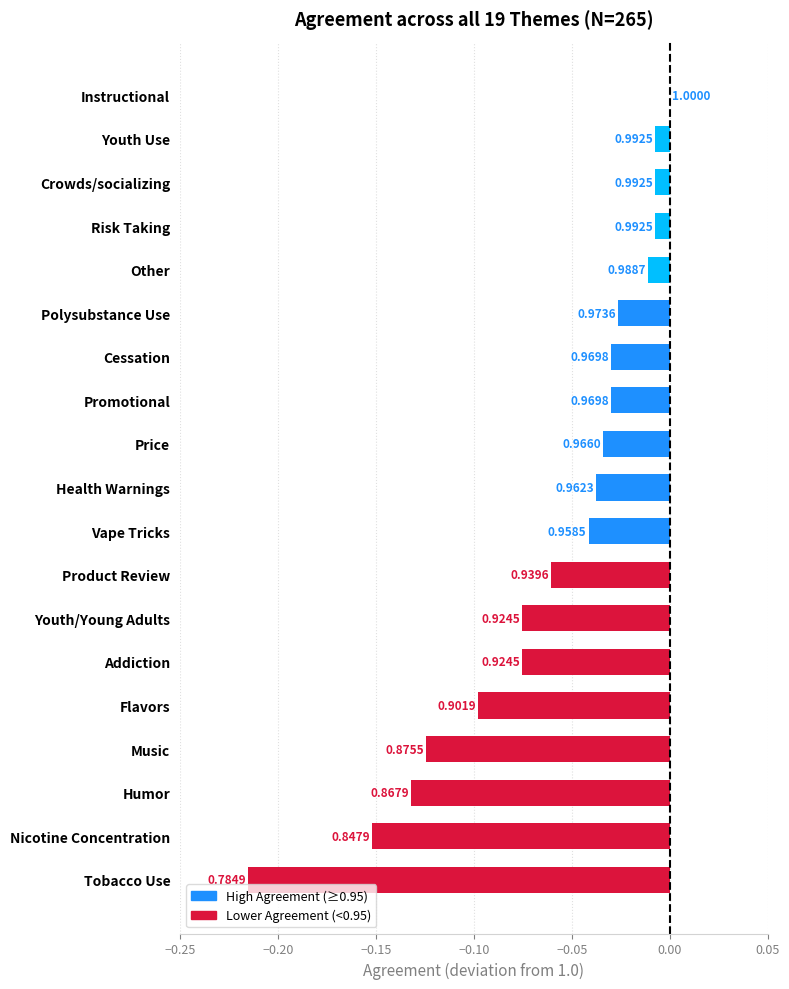

What is the average value?

-0.1